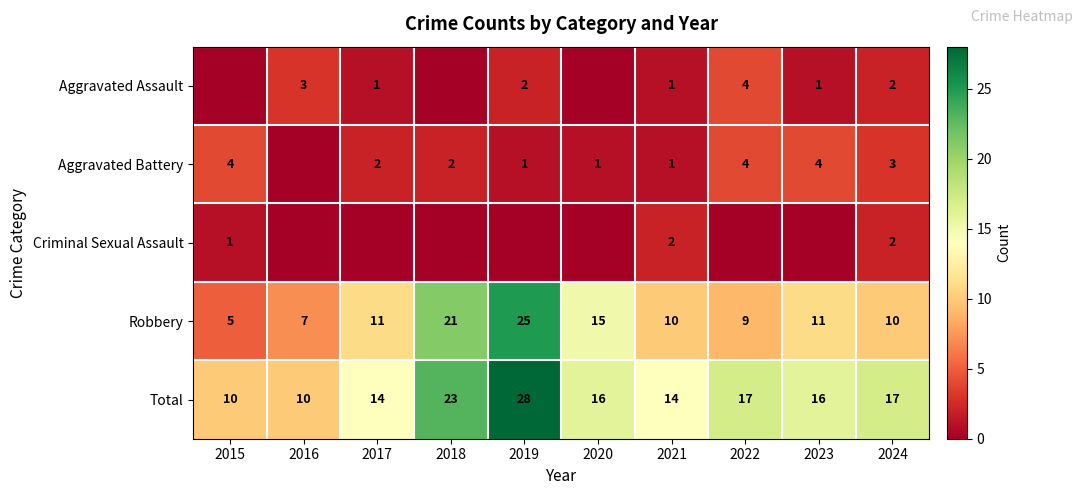

How many distinct data groups are displayed?

5